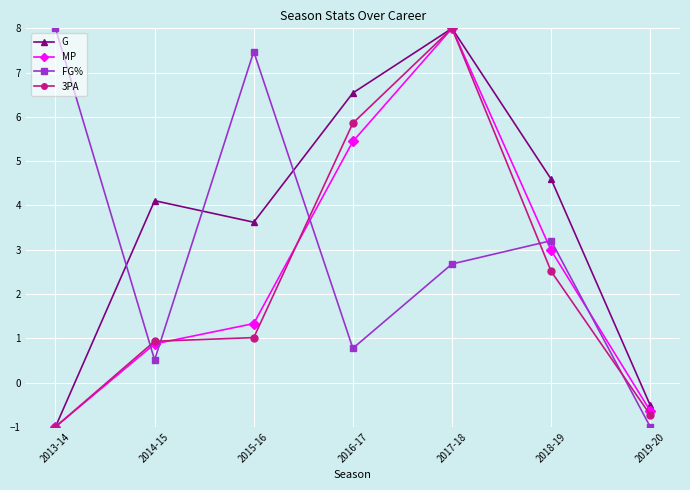

What is the label of the 1st point from the left?

2013-14